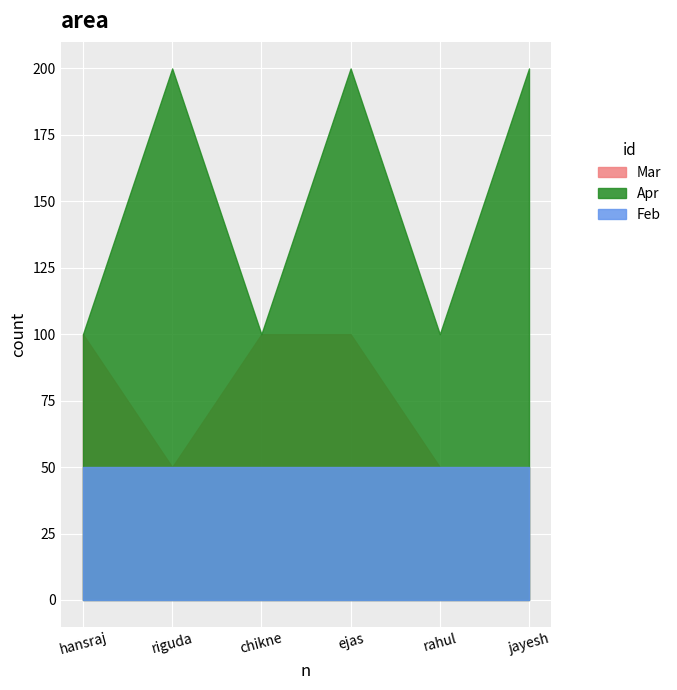

What is the difference between the maximum and second lowest values in the Mar series?

50